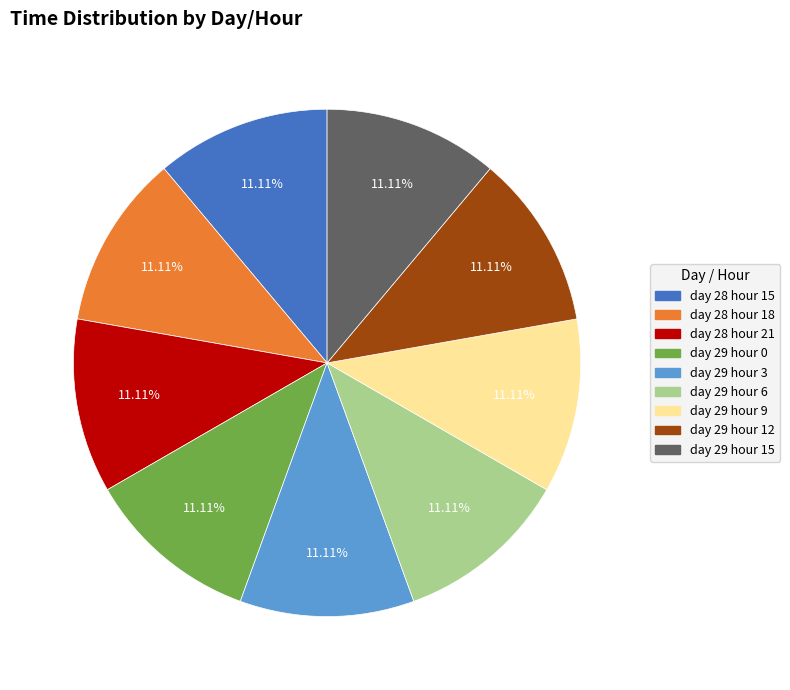

True or false: day 28 hour 21 accounts for 24% of the total.

False